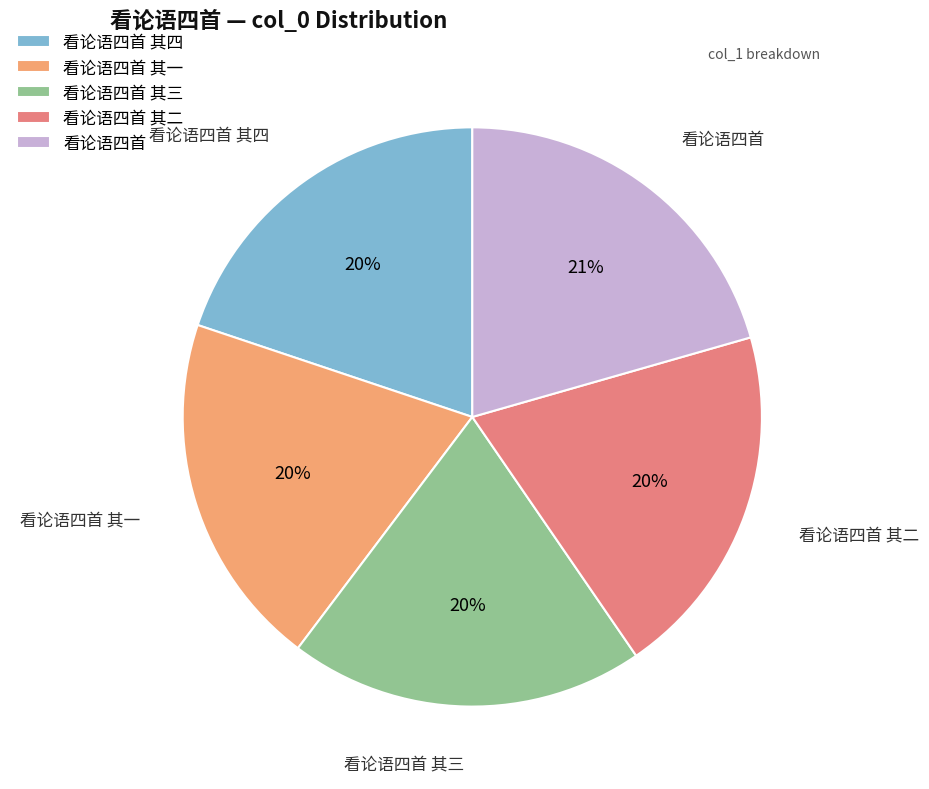

What percentage is the 看论语四首 其三 slice, to the nearest percent?

20%